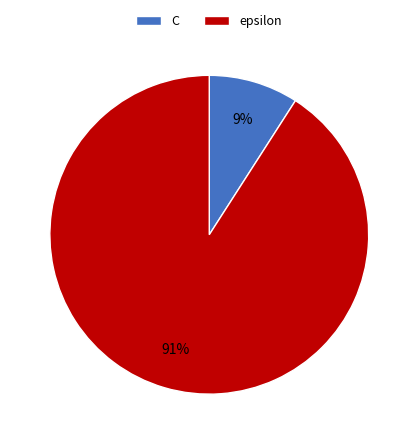

Combined, do C and epsilon account for over 50%?

Yes